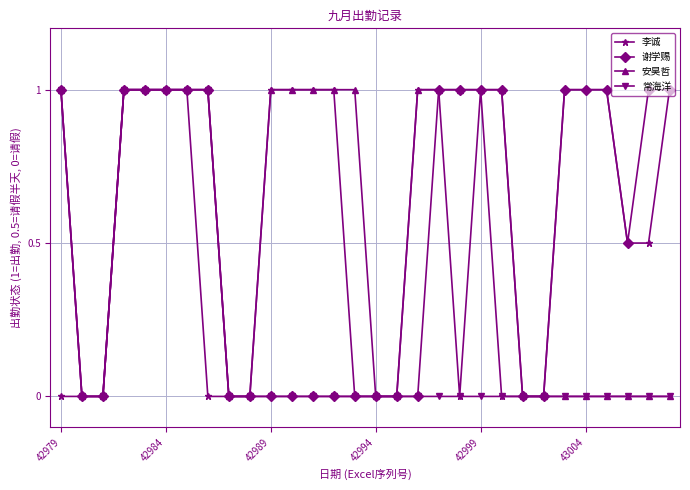

What is the average value of the 谢学赐 series?

0.5